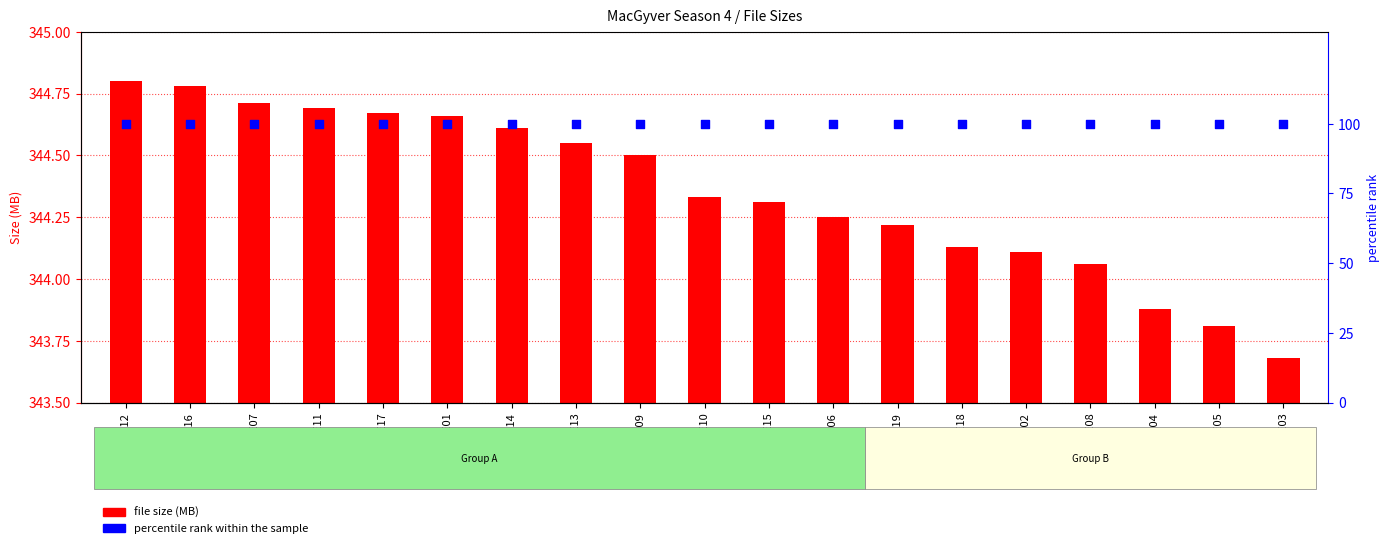

Which series contains the lowest Y value?

percentile rank within the sample